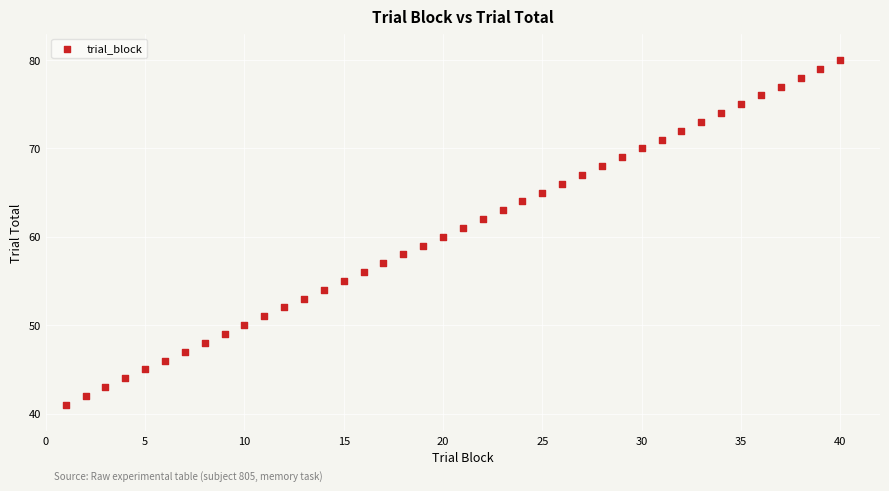

What is the range of Y values (max minus min)?

39